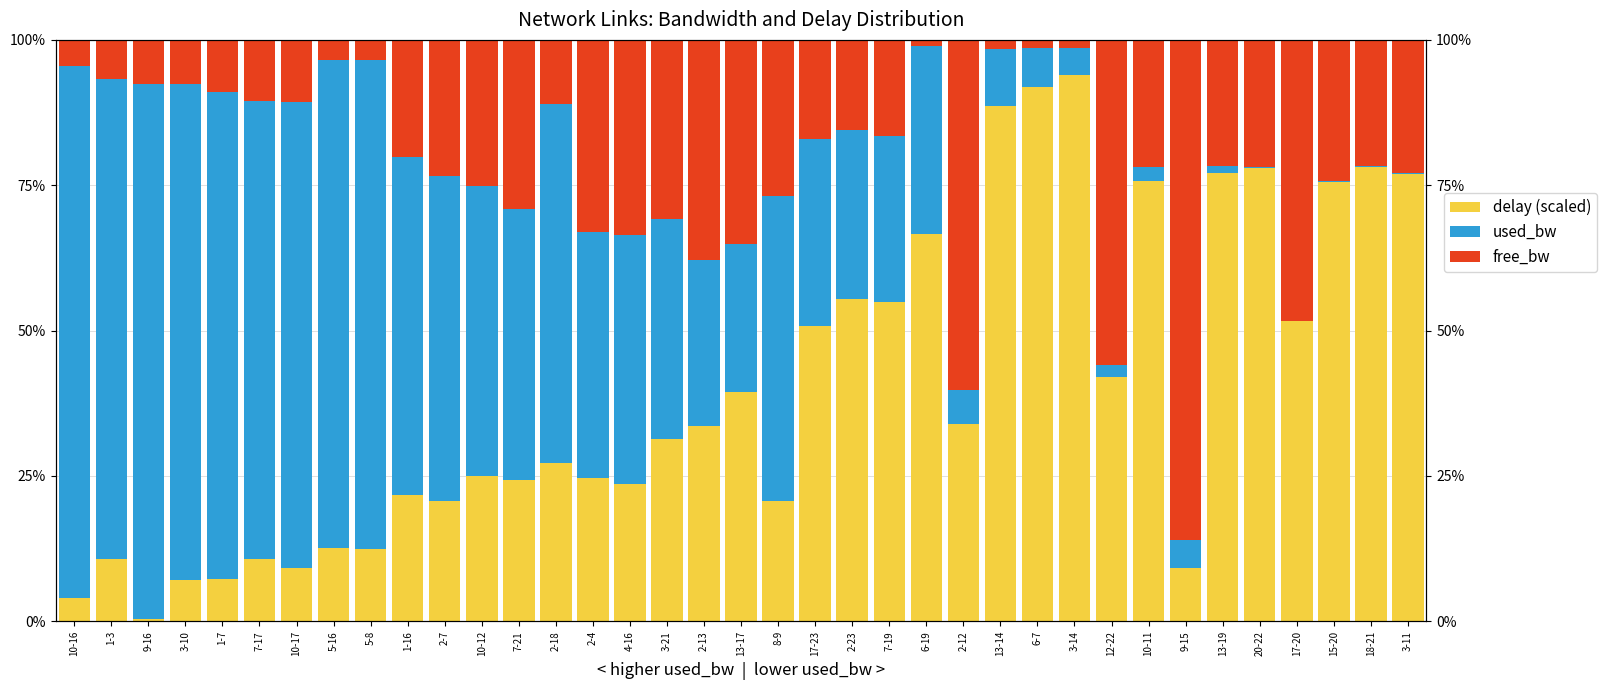

How many groups of bars are there?

37